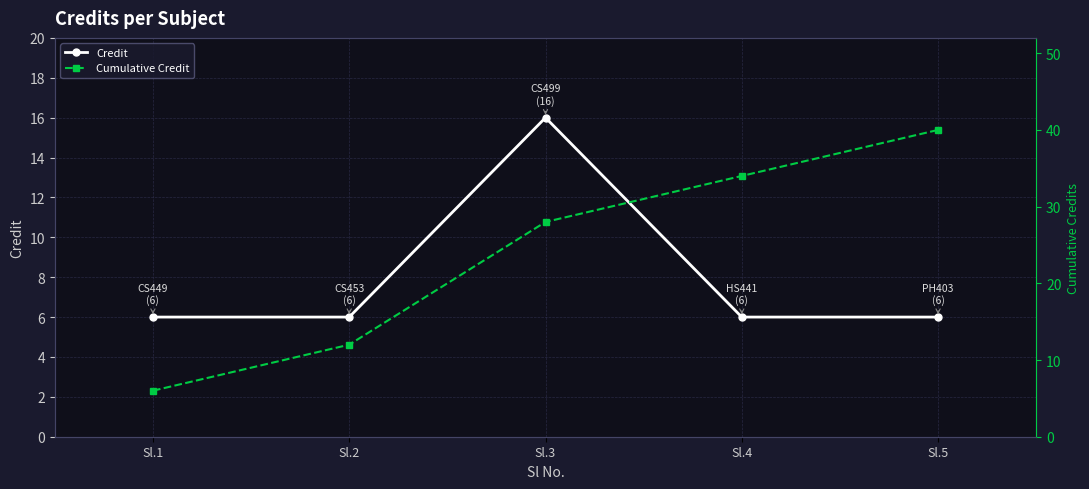

Rank the series by their average value, from lowest to highest.

Credit, Cumulative Credit